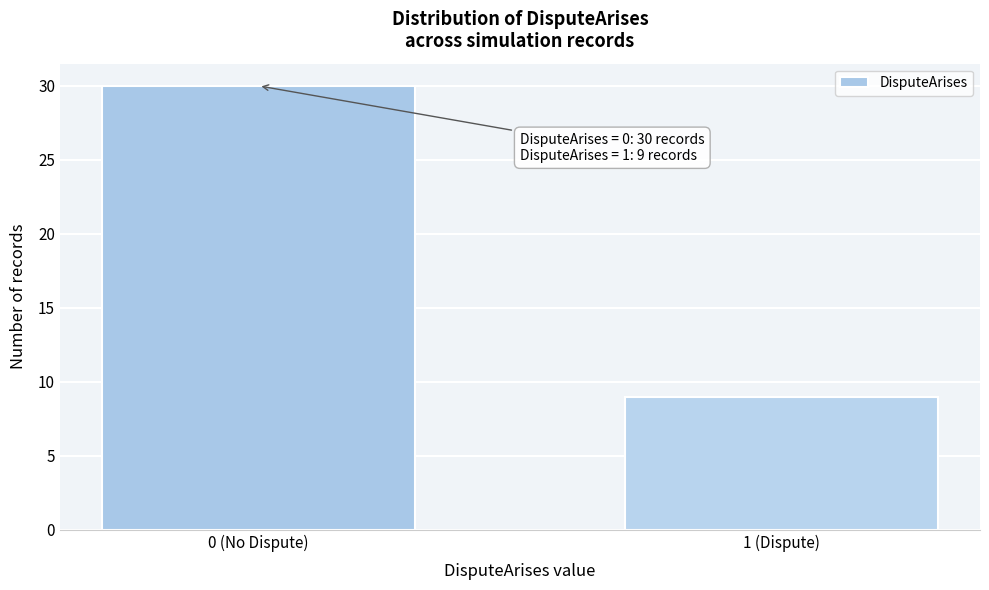

Reading left to right, extract all data points from this chart.

0 (No Dispute)=30	1 (Dispute)=9